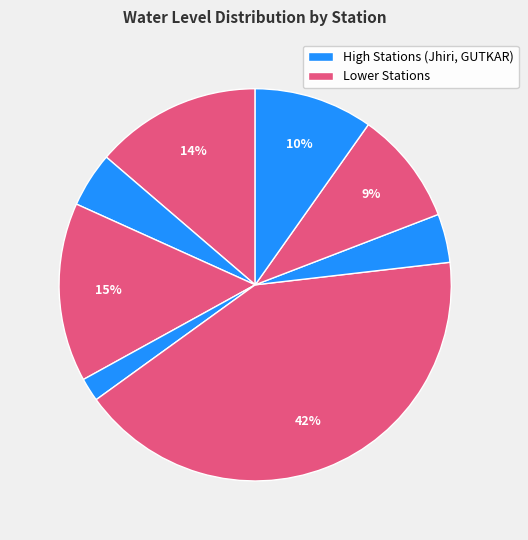

How many slices are in this pie chart?

8